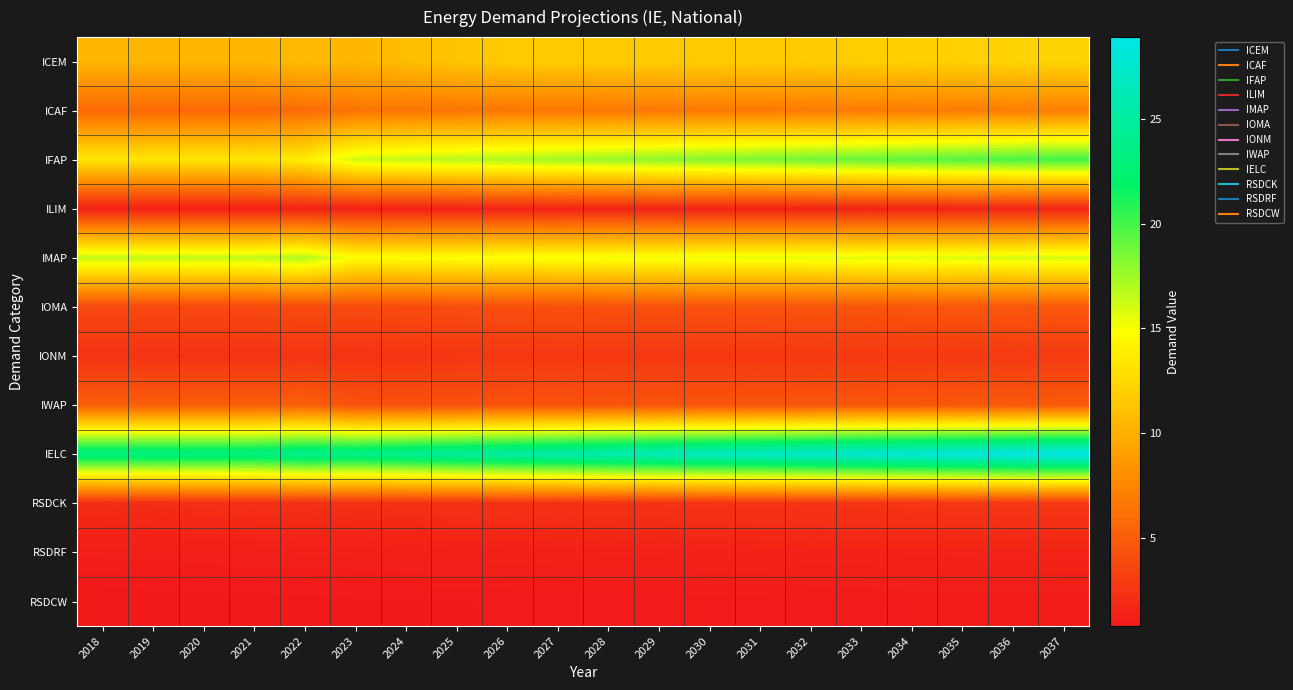

What is the total value across all series at 2022?

88.7